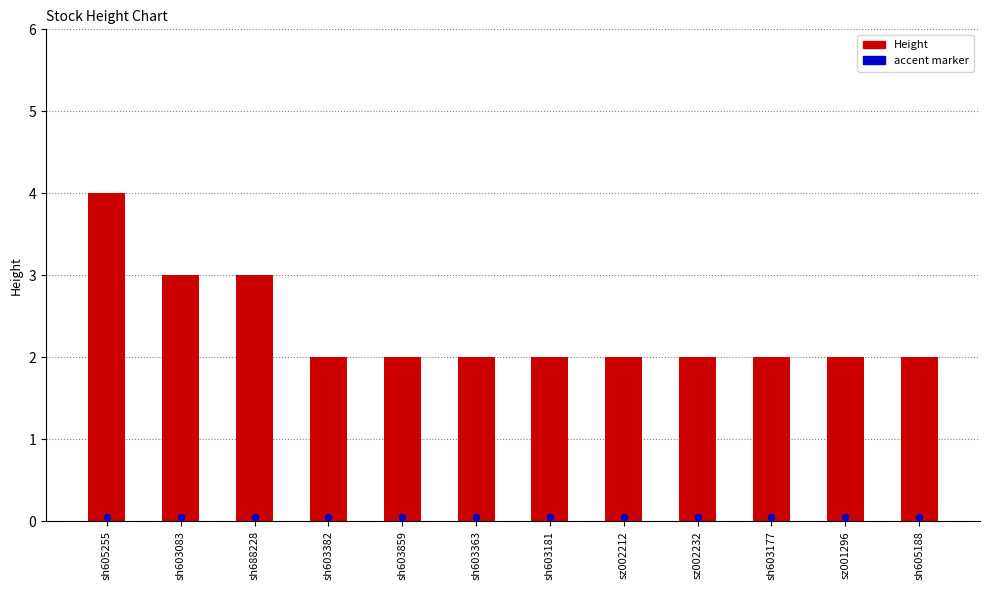

Which has a higher value, sh603177 or sz001296?

sh603177